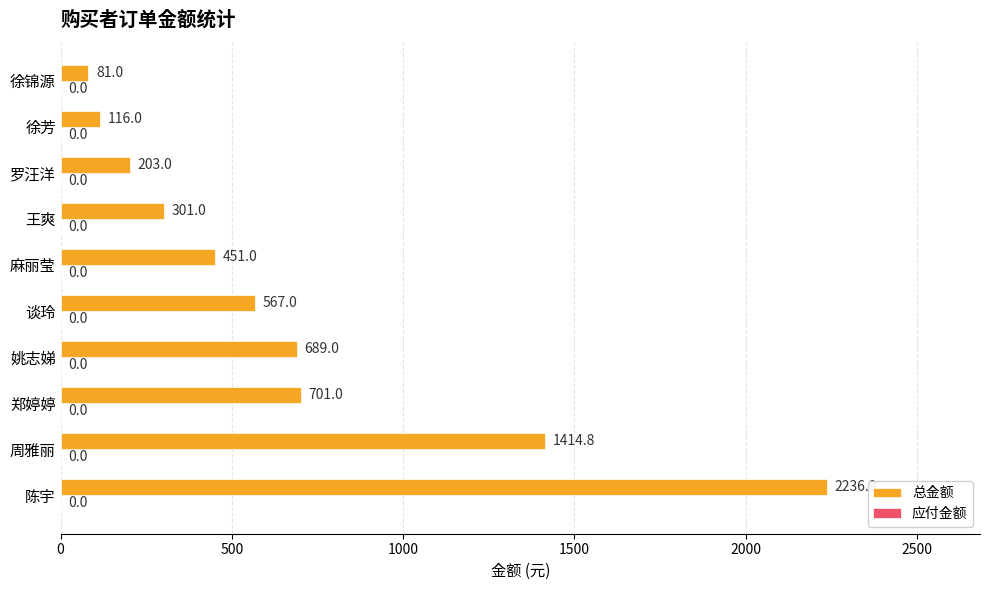

What is the sum of all values?

6760.7